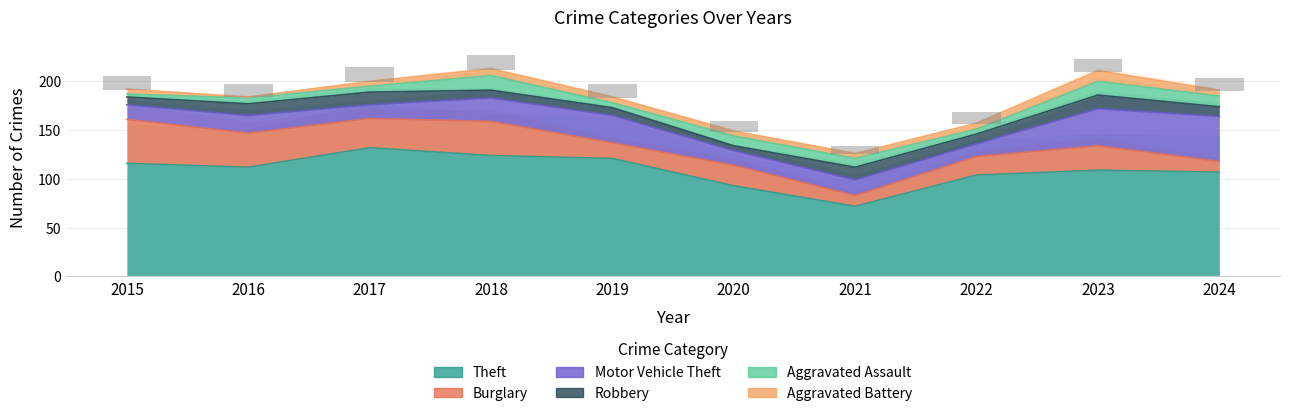

How many groups of bars are there?

10